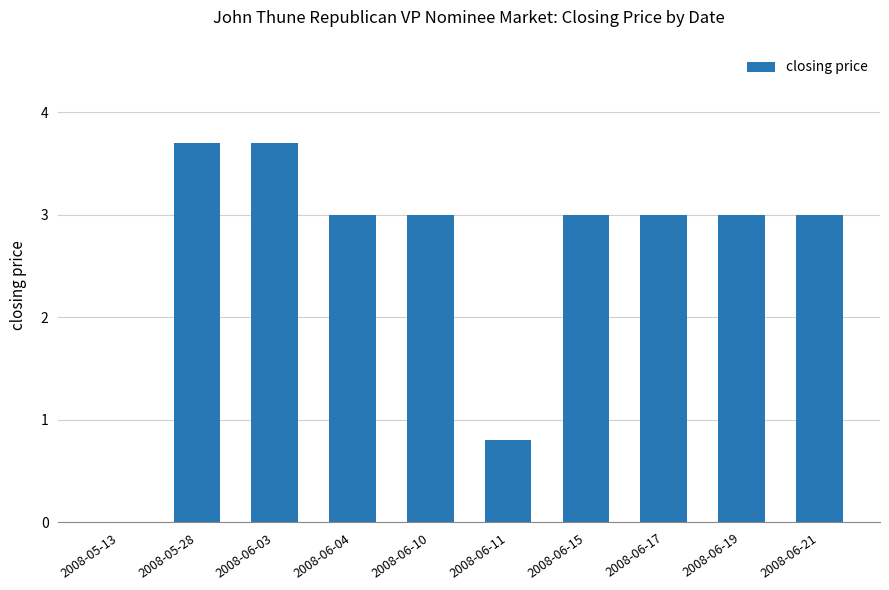

What is the change in value from 2008-06-04 to 2008-06-11?

-2.2